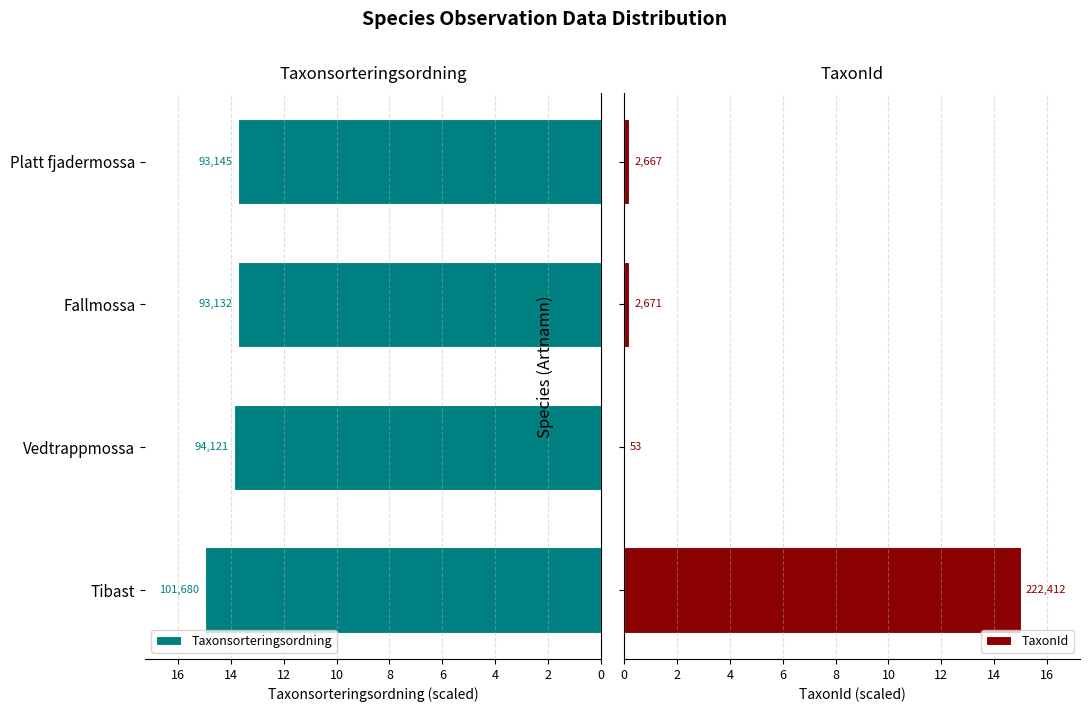

At how many categories does at least one series exceed 4?

4